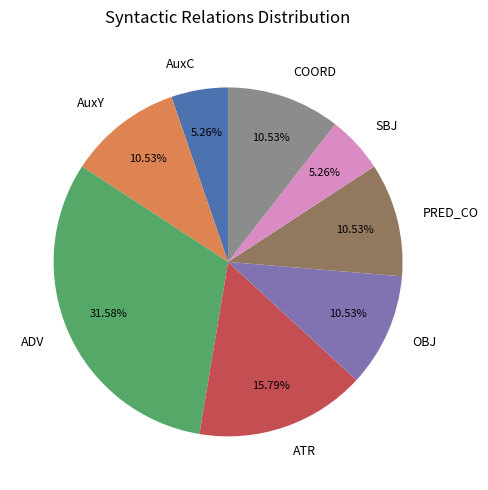

How many slices are in this pie chart?

8